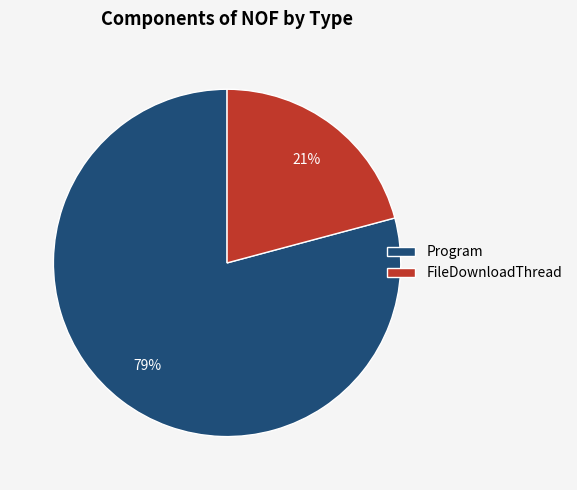

Does any single category account for the majority?

Yes